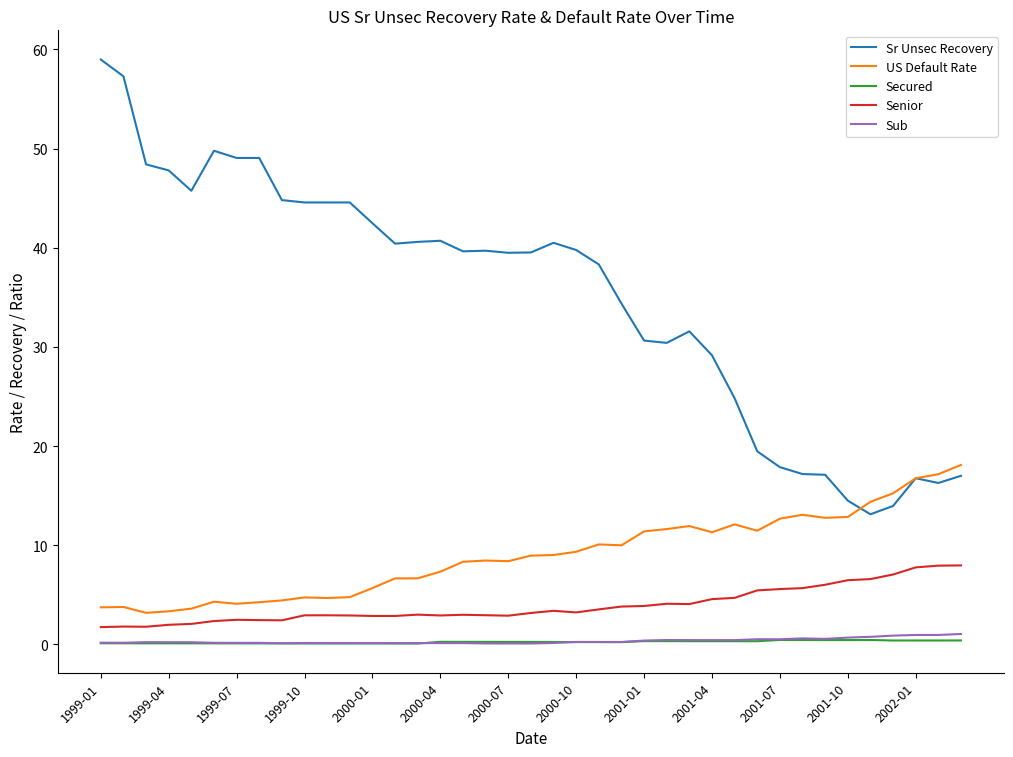

Which series has the largest total across all categories?

Sr Unsec Recovery